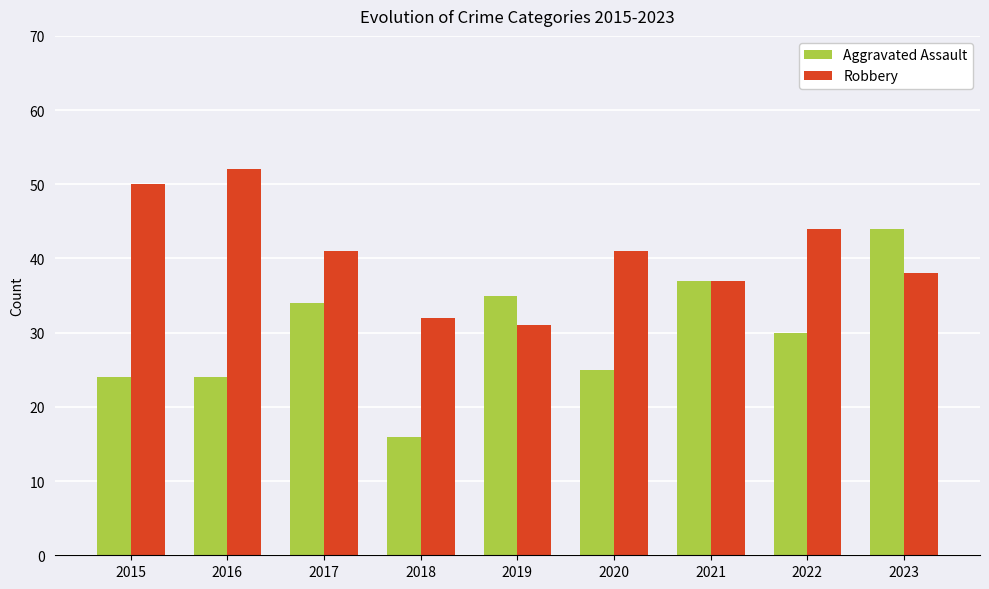

What is the value of the Aggravated Assault bar at the 6th from the left?

25